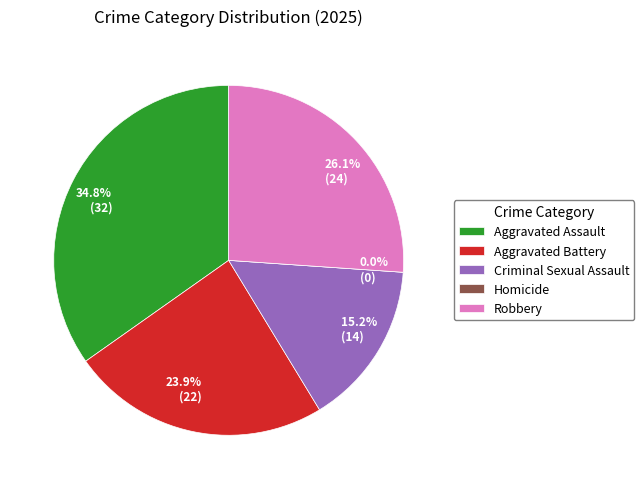

Is it true that Robbery is 26% of the pie?

True